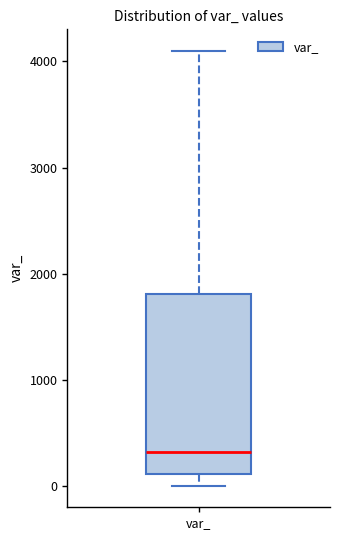

Read this box plot against the y-axis: the position of the median line, the range covered by the box, and the ends of both whiskers. The values are not printed on the chart, so give them approximately, as read against the axis.

median 300, box 100 to 1800, whiskers 0 to 4100